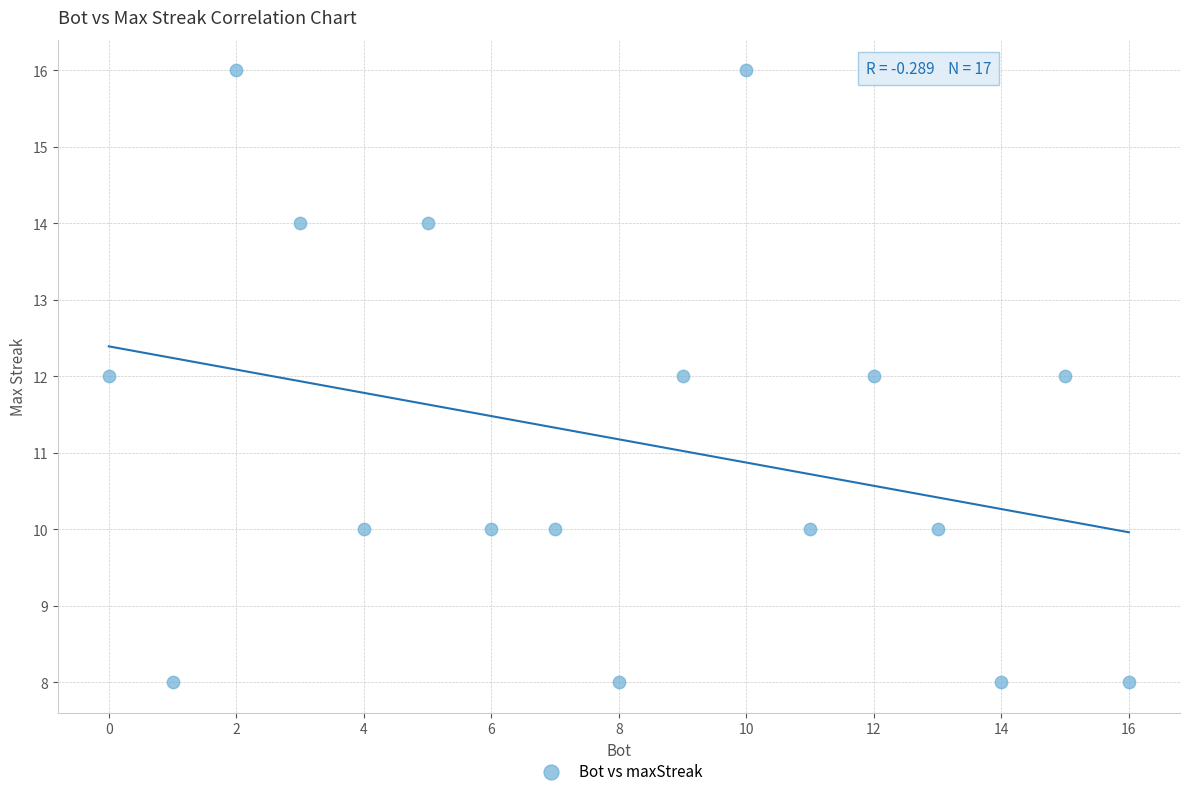

What is the range of X values (max minus min)?

16